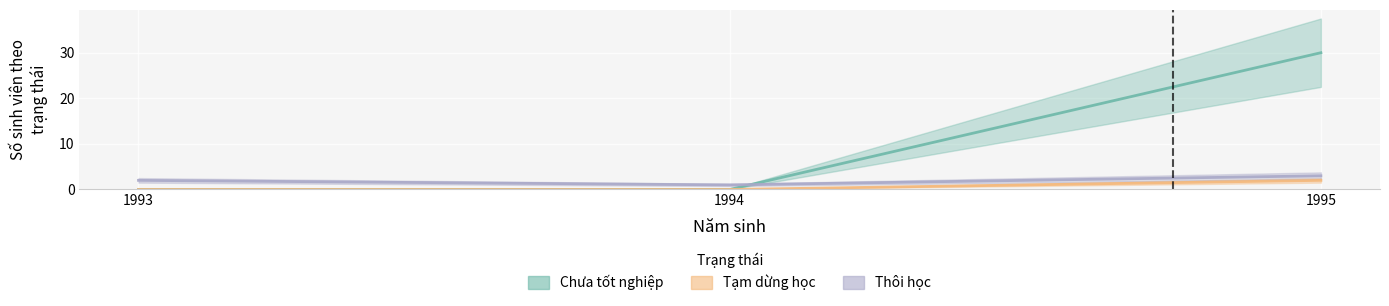

What is the maximum value shown in the chart?

30